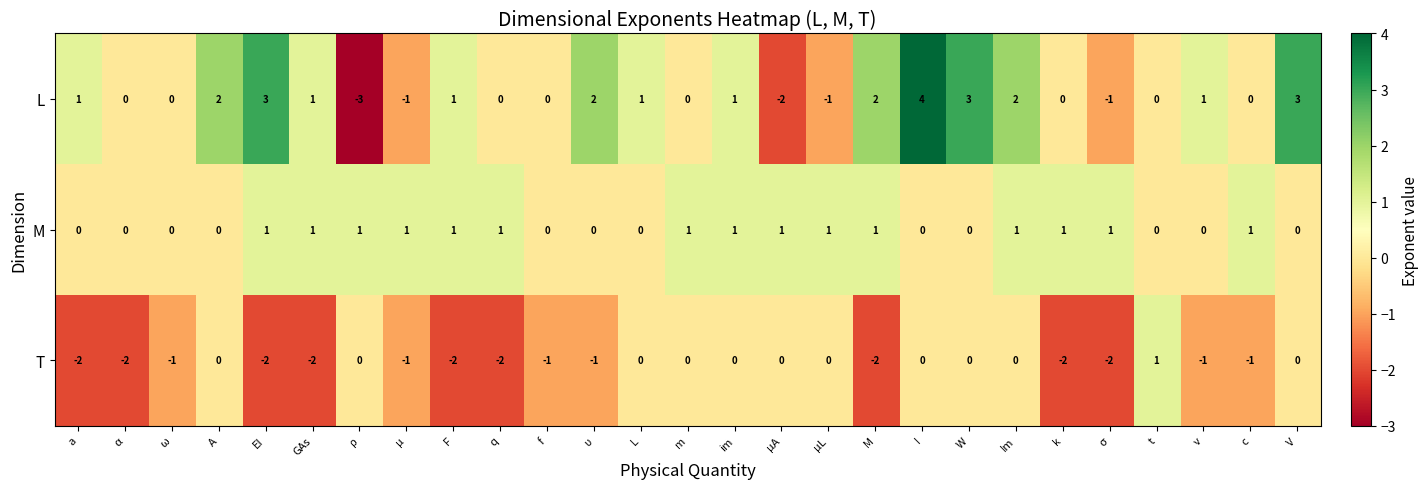

How many T values are between -2 and 0?

26